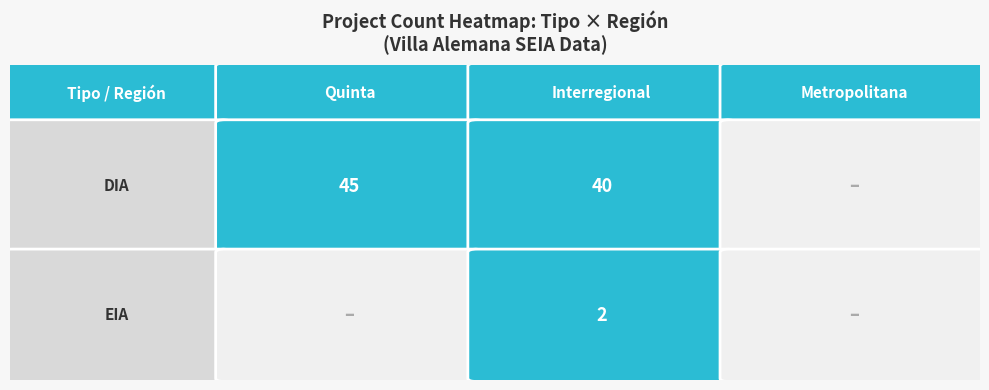

Rank the series at Quinta from highest to lowest value.

DIA, EIA